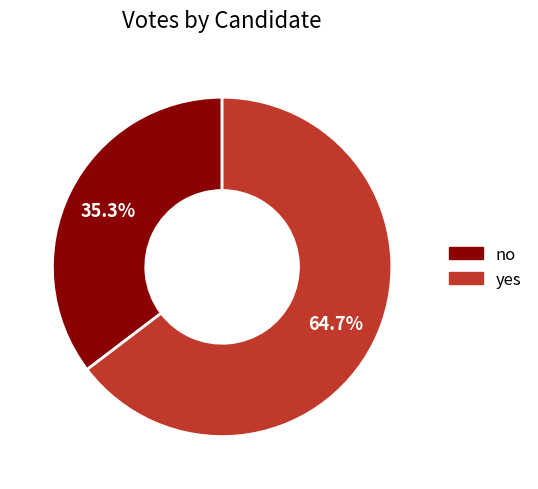

To the nearest percent, what is the difference between the no and yes slice percentages?

29%